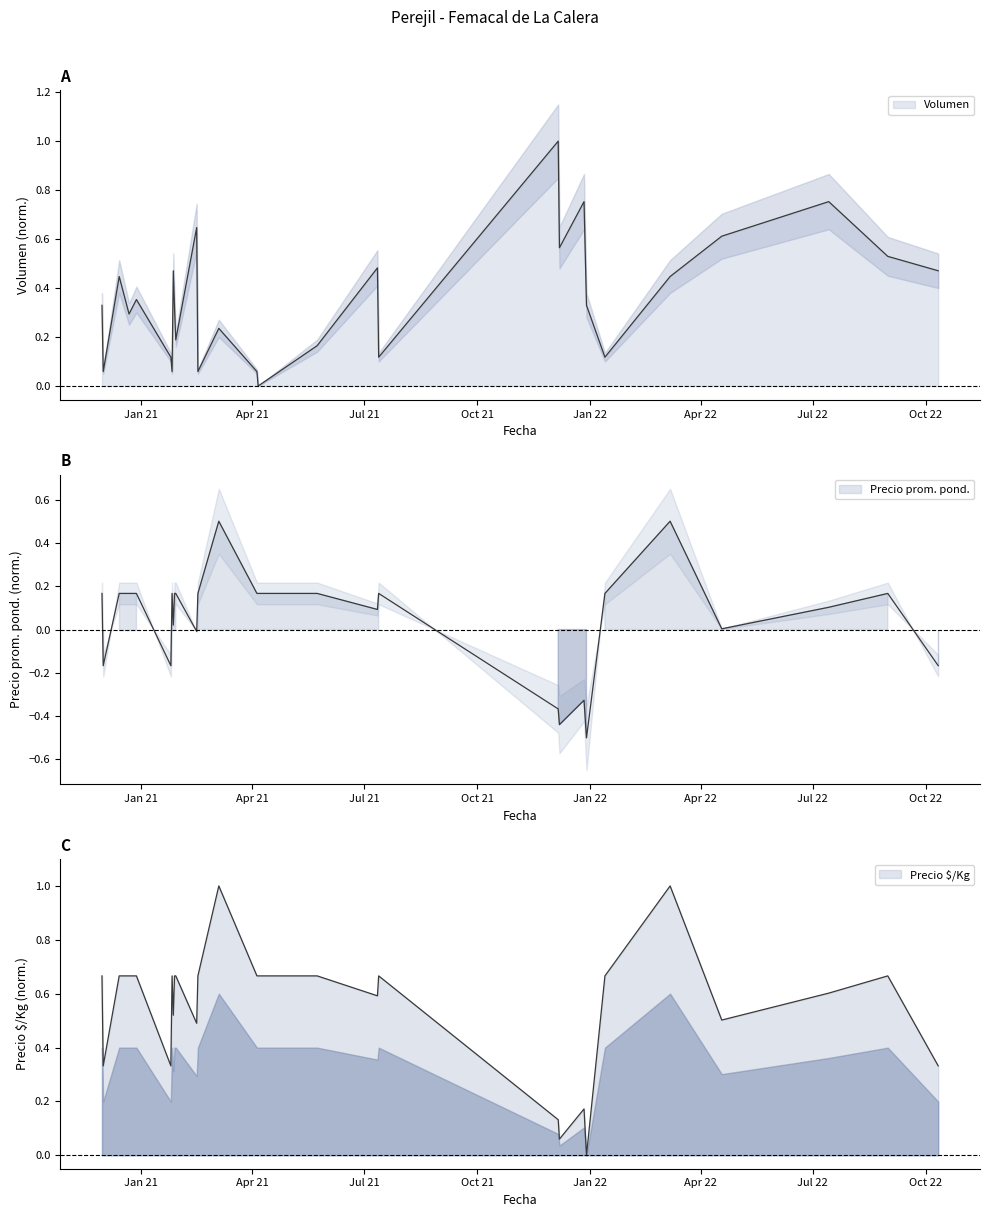

After their last crossing, which series has the higher values: Precio promedio ponderado or Volumen?

Volumen